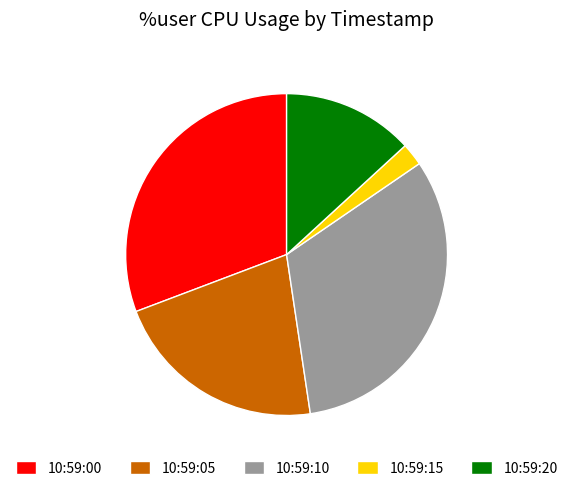

The 10:59:05 slice represents 22% of the pie. True or false?

True